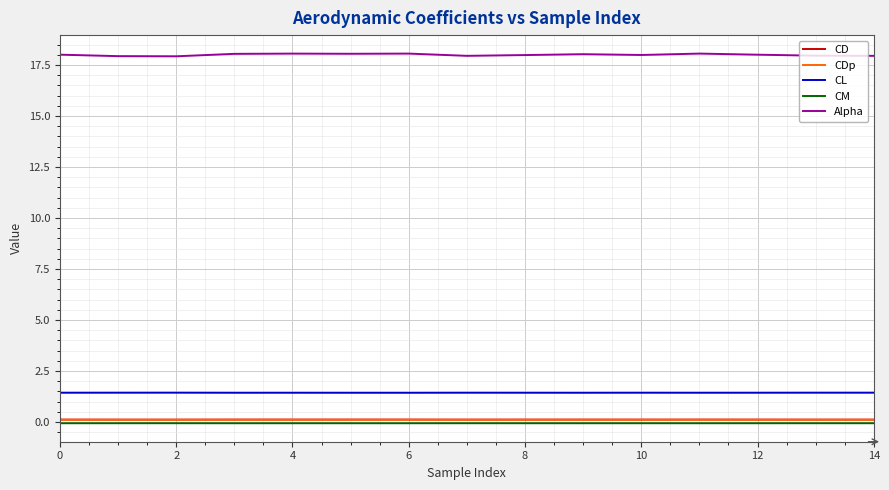

True or false: CD and CL cross at least once.

False